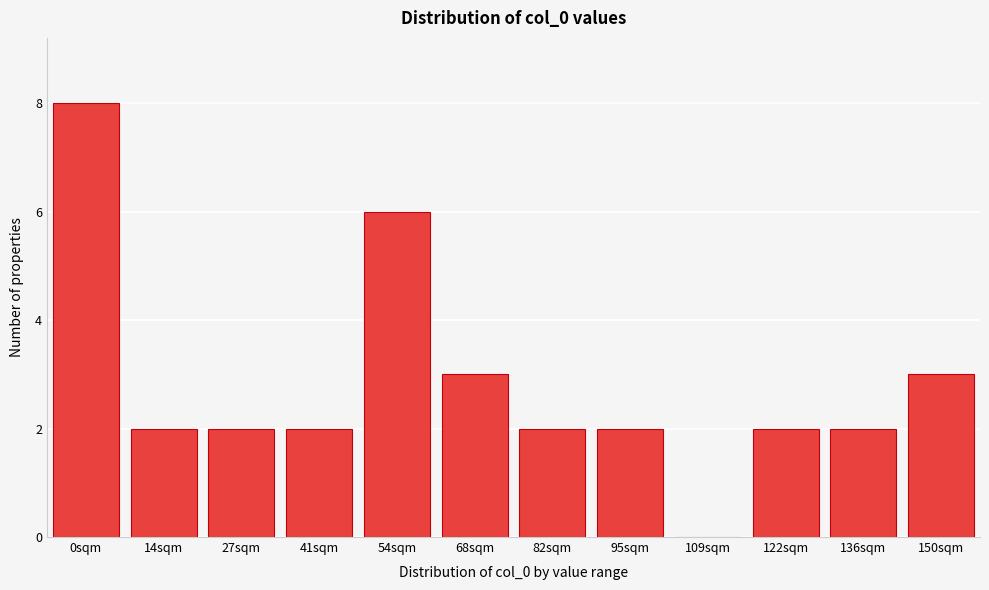

Reading left to right, list all the values displayed in this chart.

0sqm=8	14sqm=2	27sqm=2	41sqm=2	54sqm=6	68sqm=3	82sqm=2	95sqm=2	109sqm=0	122sqm=2	136sqm=2	150sqm=3